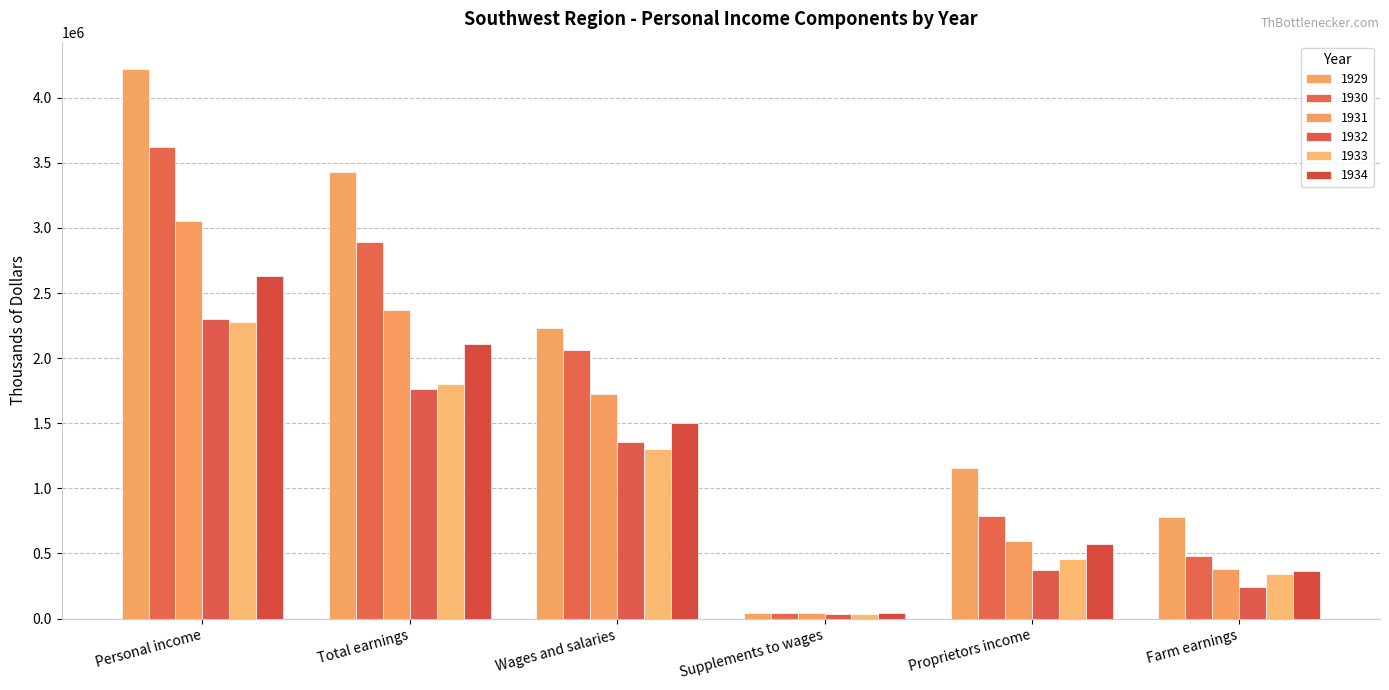

What is the difference between the highest and lowest values at Proprietors income?

782460